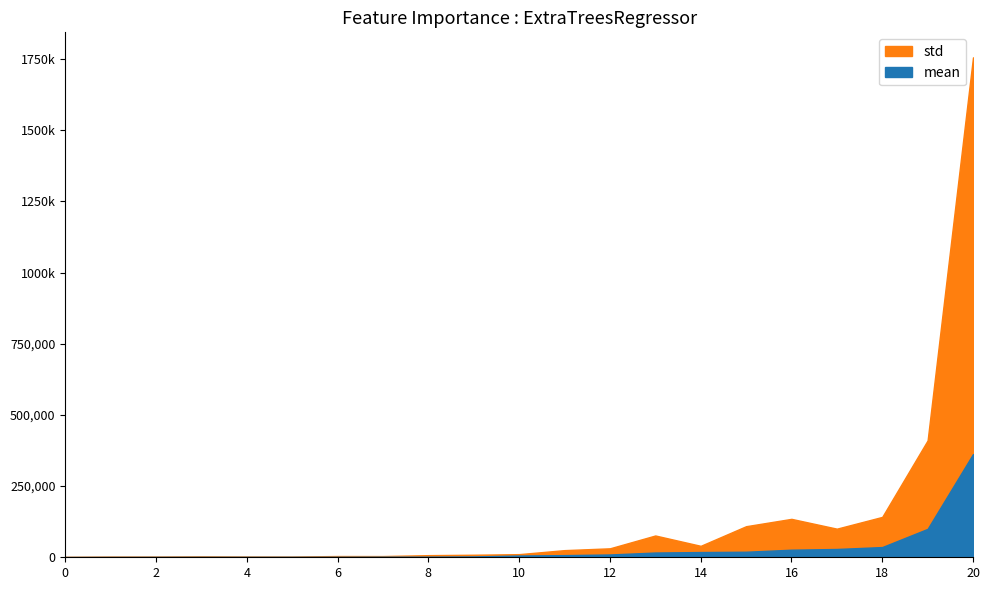

True or false: 25% and std intersect in this chart.

False